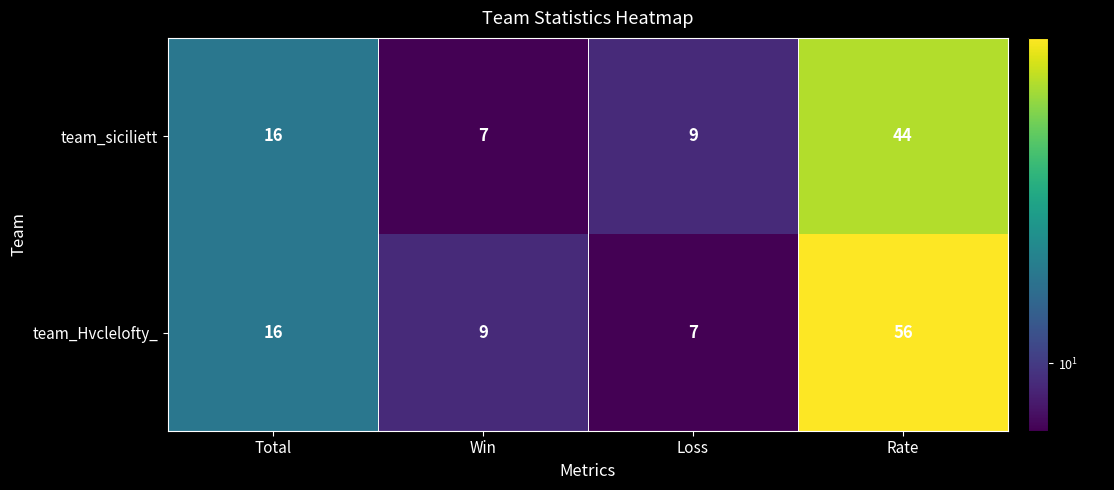

Which series has the largest range (max minus min)?

team_Hvclelofty_